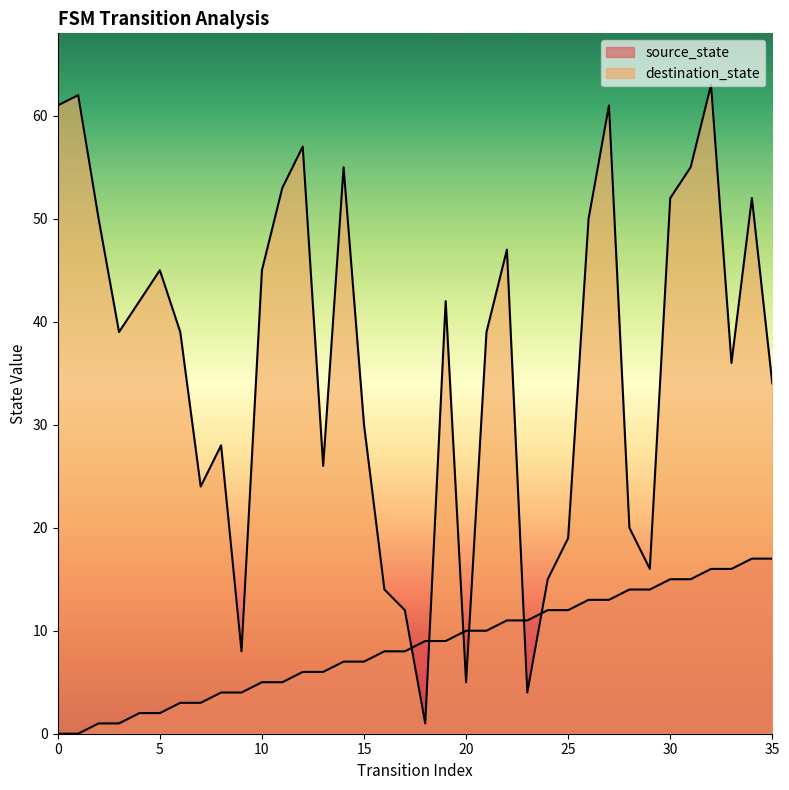

How many data points in source_state are less than 9?

18